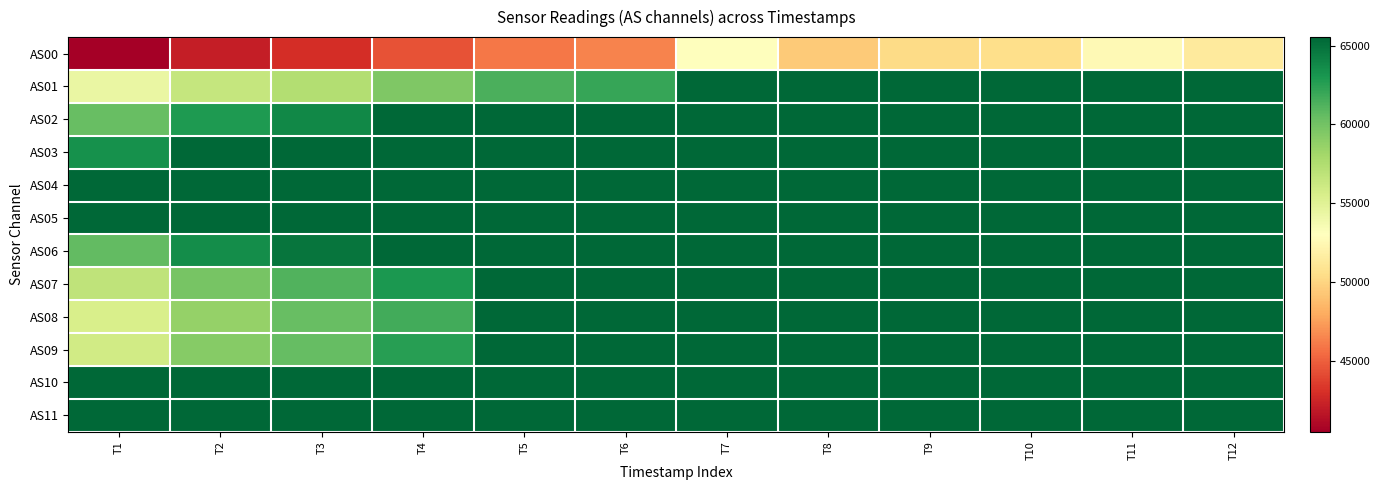

Which series has the largest range (max minus min)?

AS00